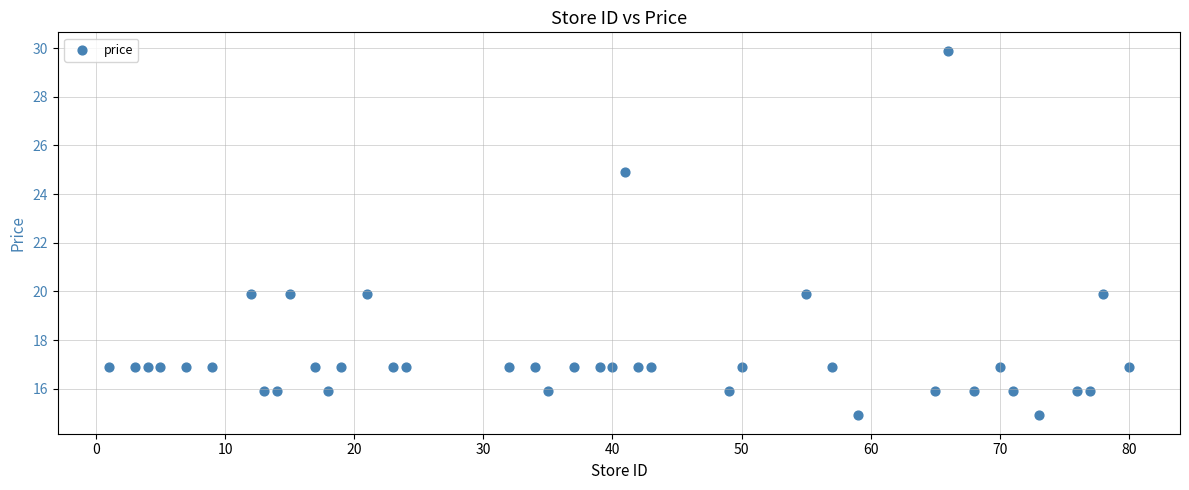

What is the range of Y values (max minus min)?

15.0